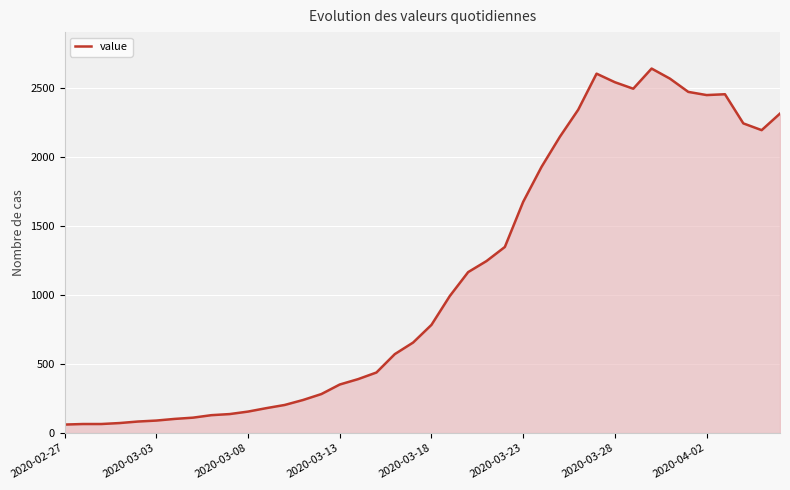

What is the greatest value displayed?

2639